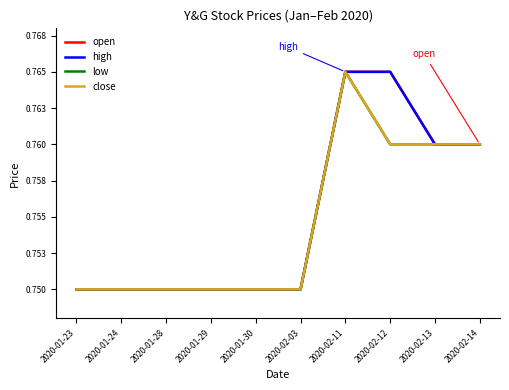

Does the chart have visible grid lines?

No